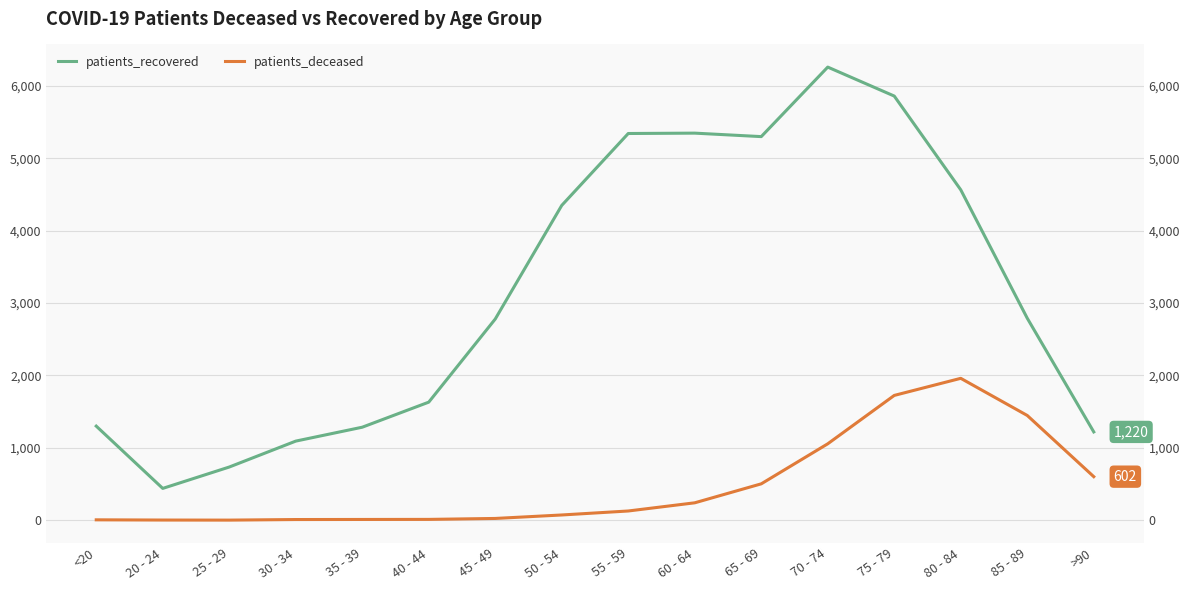

What is the difference between the maximum and minimum values in the patients_recovered series?

5818